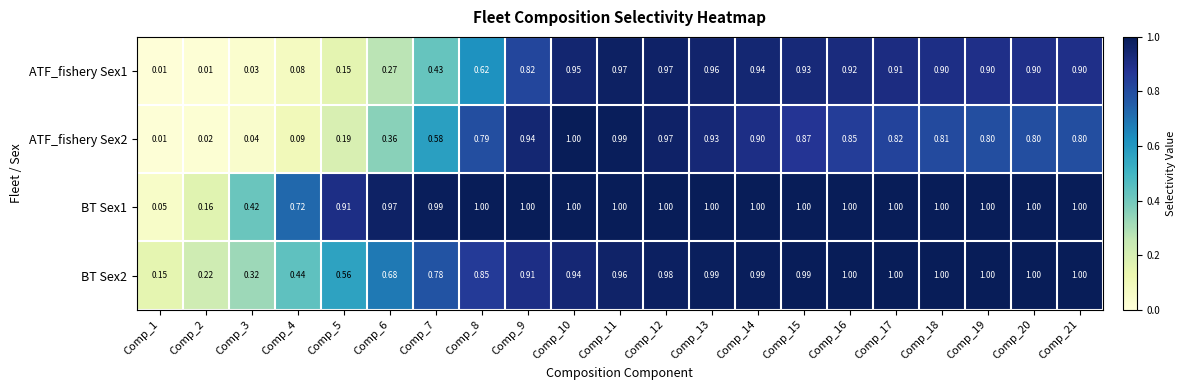

Is the value of ATF_fishery Sex1 at Comp_6 greater than the value of BT Sex2 at Comp_15?

No